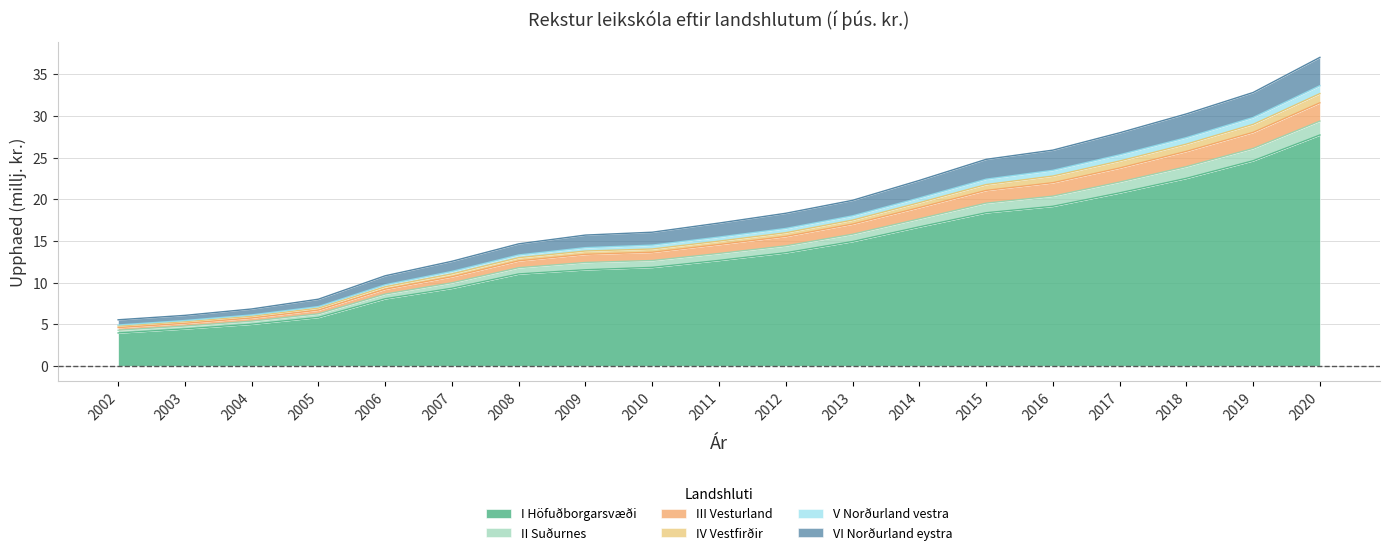

List the labels in order of I Höfuðborgarsvæði value, smallest first.

2002, 2003, 2004, 2005, 2006, 2007, 2008, 2009, 2010, 2011, 2012, 2013, 2014, 2015, 2016, 2017, 2018, 2019, 2020